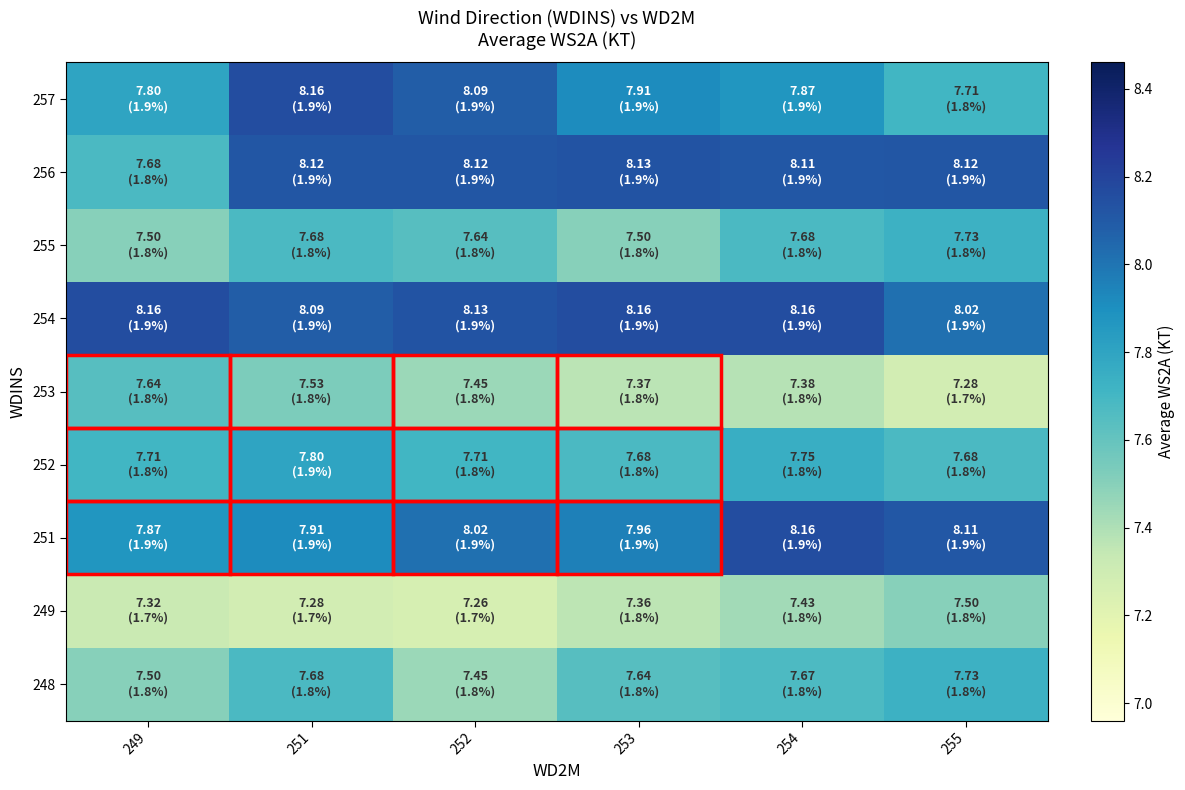

Reading right to left, list all the values displayed in this chart.

248: 255=7.7	254=7.7	253=7.6	252=7.5	251=7.7	249=7.5
249: 255=7.5	254=7.4	253=7.4	252=7.3	251=7.3	249=7.3
251: 255=8.1	254=8.2	253=8.0	252=8.0	251=7.9	249=7.9
252: 255=7.7	254=7.8	253=7.7	252=7.7	251=7.8	249=7.7
253: 255=7.3	254=7.4	253=7.4	252=7.5	251=7.5	249=7.6
254: 255=8.0	254=8.2	253=8.2	252=8.1	251=8.1	249=8.2
255: 255=7.7	254=7.7	253=7.5	252=7.6	251=7.7	249=7.5
256: 255=8.1	254=8.1	253=8.1	252=8.1	251=8.1	249=7.7
257: 255=7.7	254=7.9	253=7.9	252=8.1	251=8.2	249=7.8